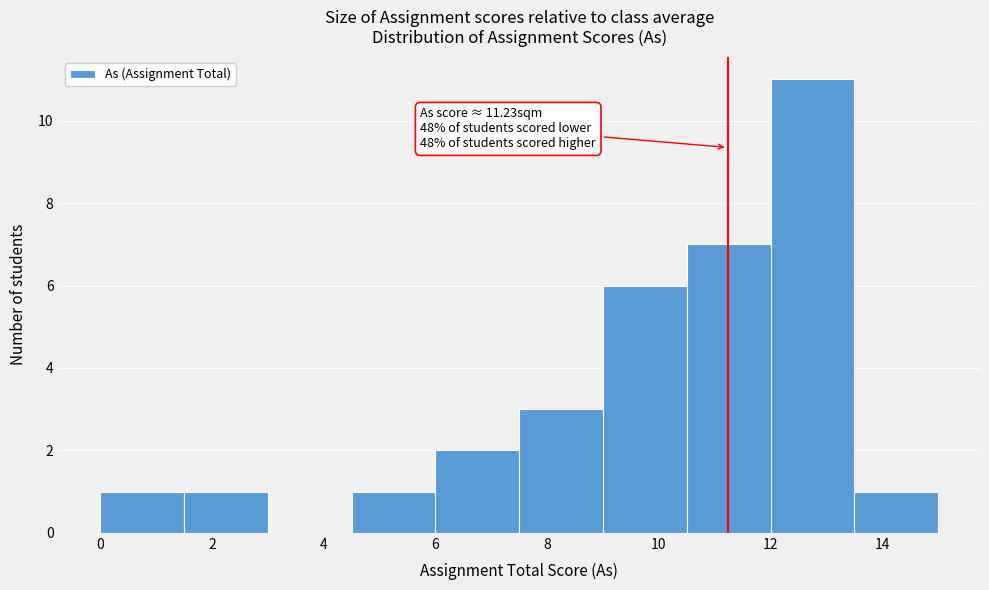

Over which range of the x-axis is the bar tallest?

12.0 to 13.5